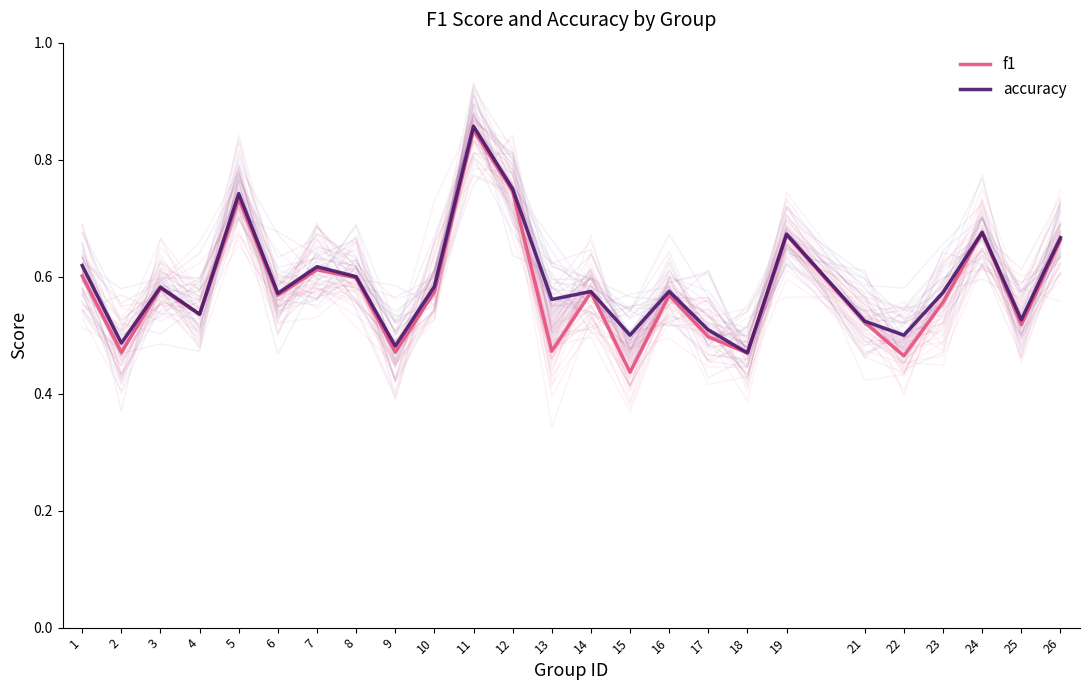

What is the difference between the second highest and second lowest values in the accuracy series?

0.3